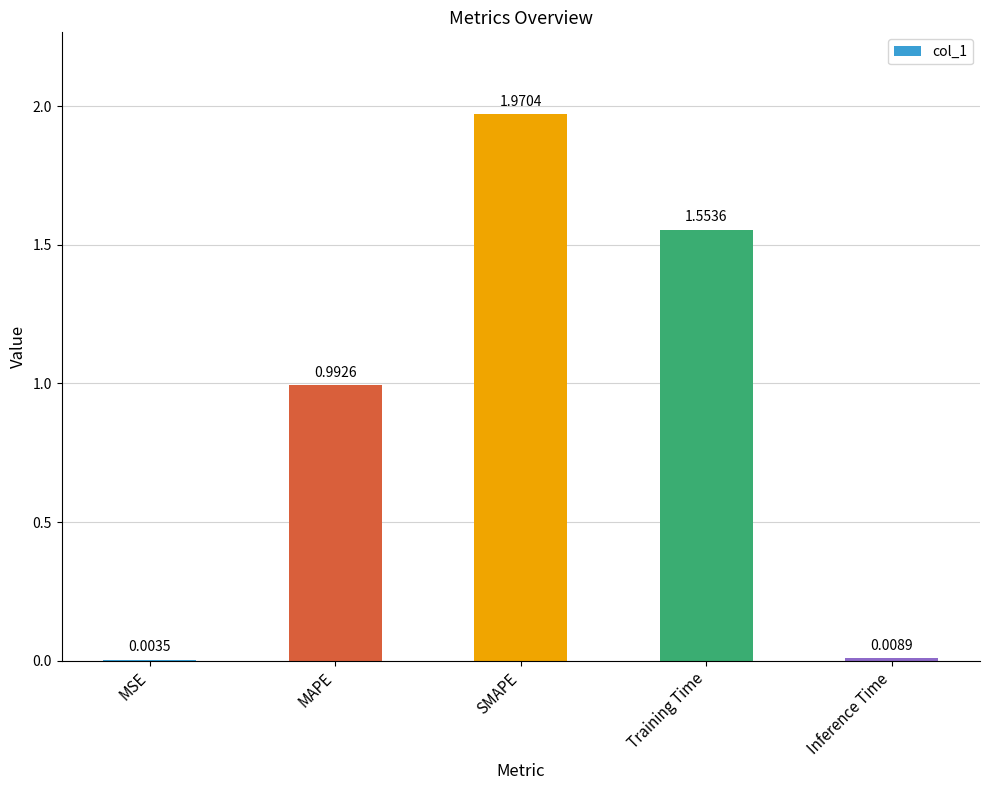

What is the sum of all values?

4.5